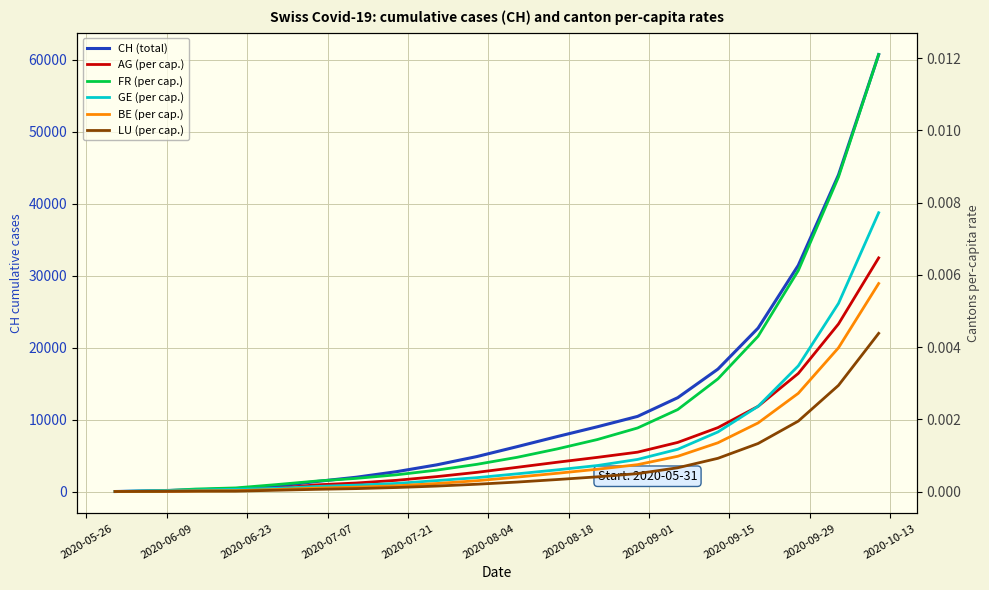

Is the value of BE (per cap.) at 17 greater than the value of LU (per cap.) at 2020-08-18?

Yes